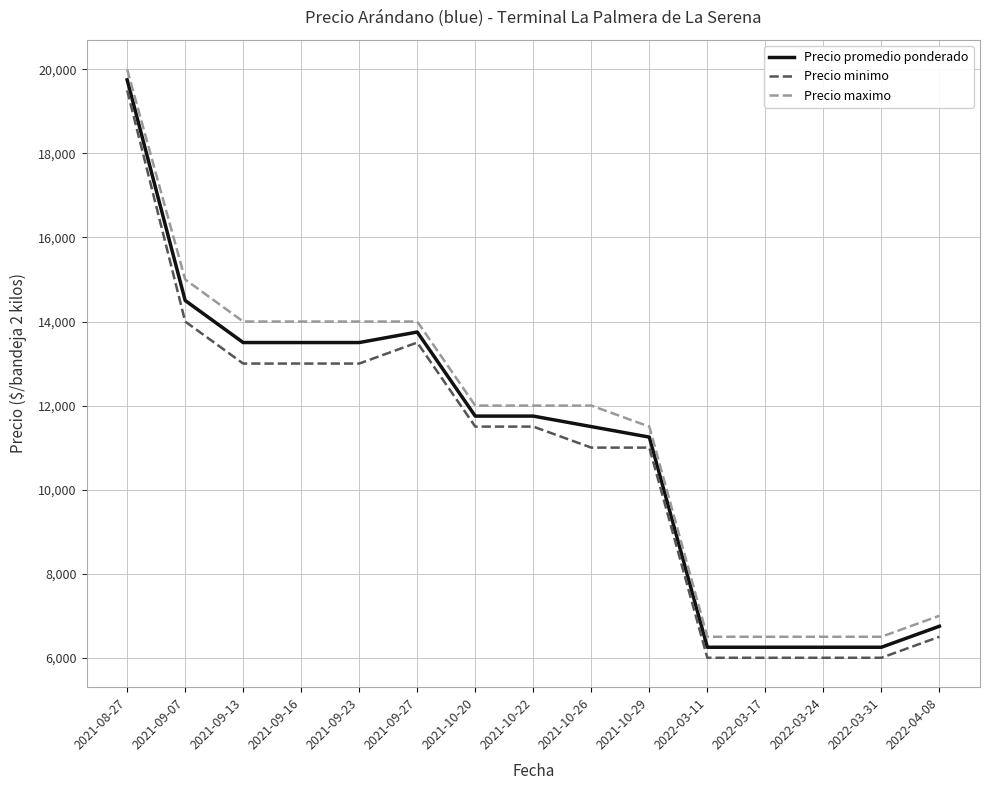

Rank the series at 2022-03-17 from highest to lowest value.

Precio maximo, Precio promedio ponderado, Precio minimo